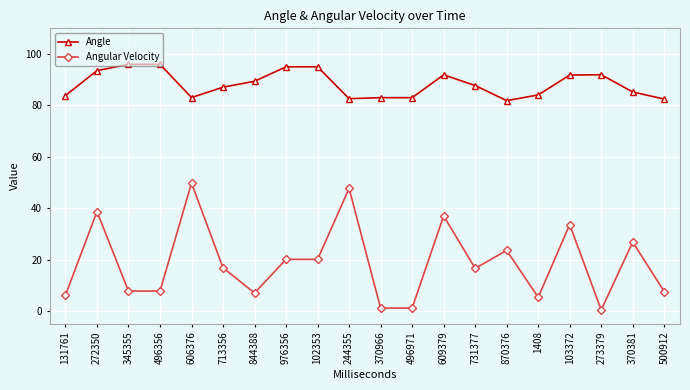

Count the number of data series in this chart.

2